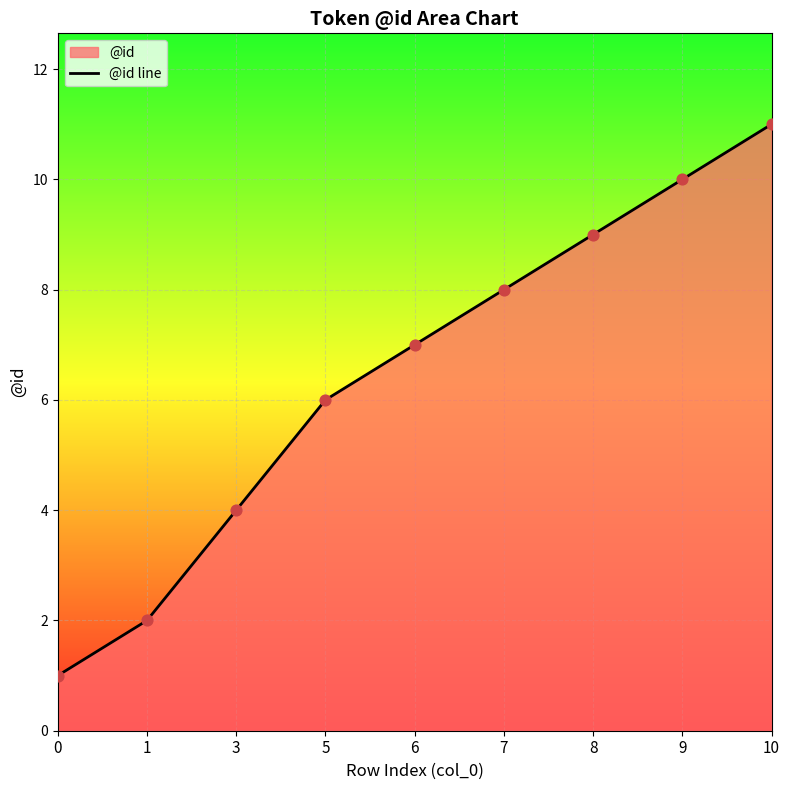

What is the change in value from 0 to 5?

+5